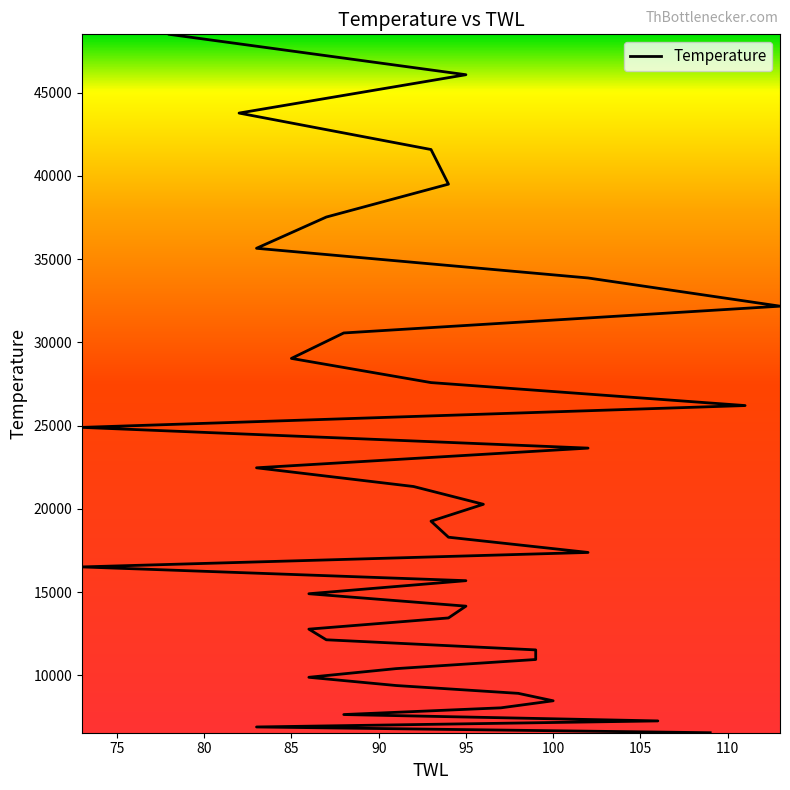

What is the smallest value displayed?

6560.9